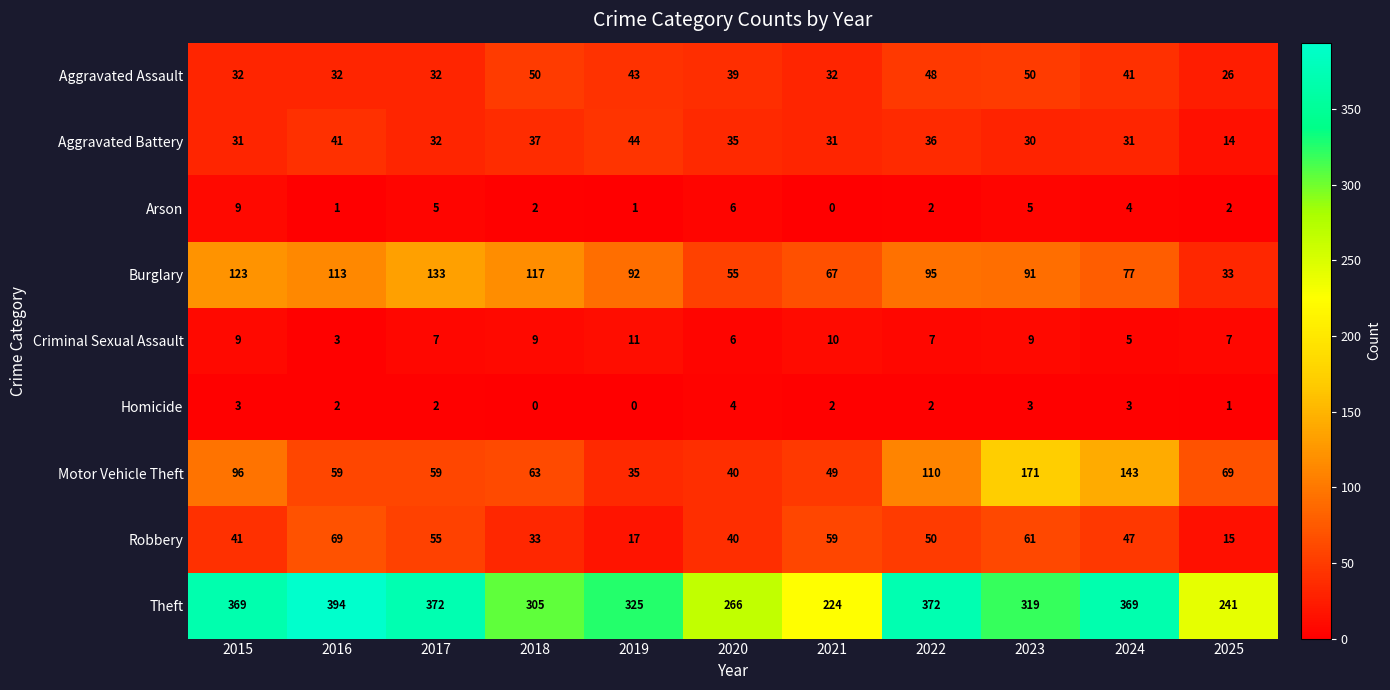

What is the average value of the Criminal Sexual Assault series?

8